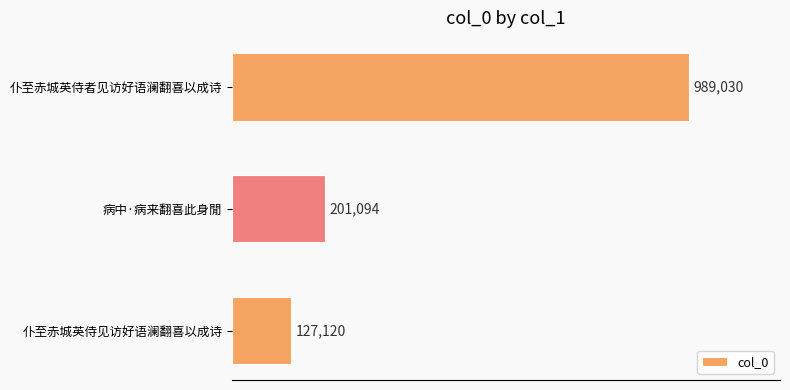

Are the bars horizontal?

Yes